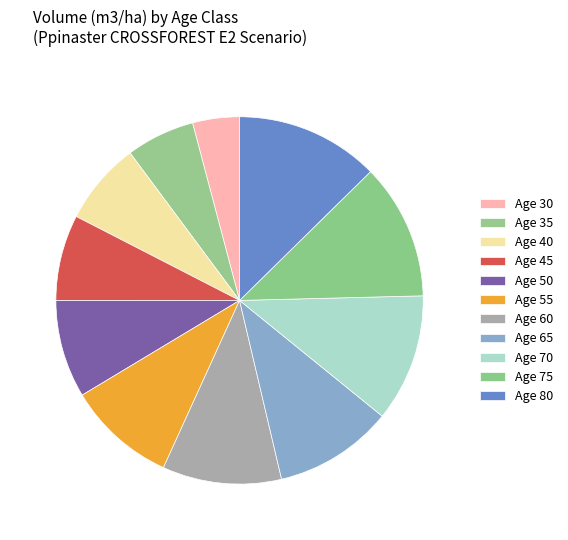

Rank the categories by value from highest to lowest.

80, 75, 70, 65, 60, 55, 50, 45, 40, 35, 30